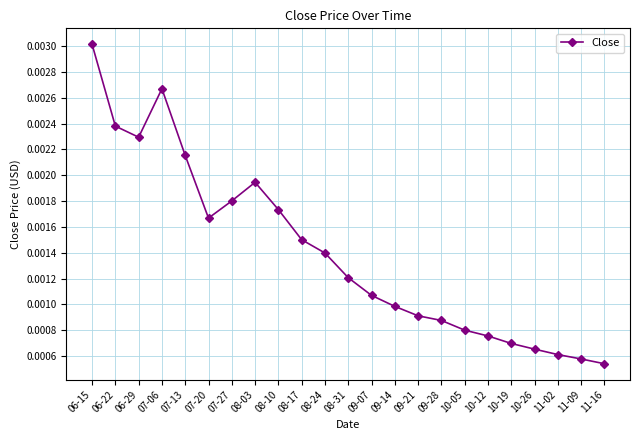

At which category does the data reach its first local valley?

06-29